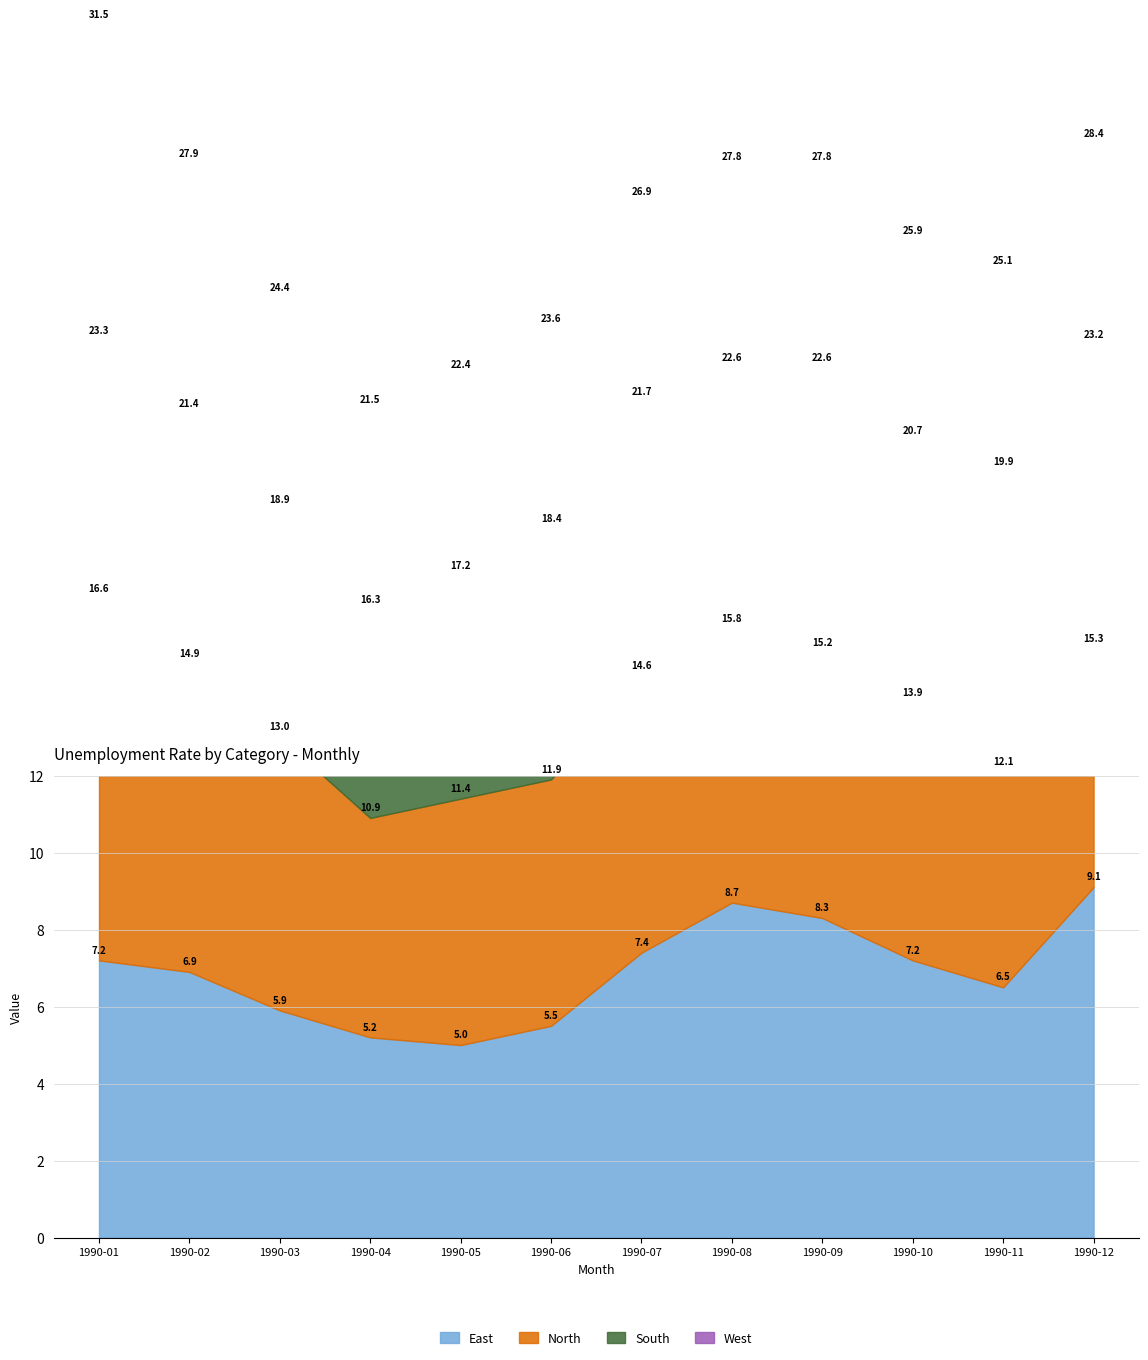

Between 1990-03 and 1990-11, which series saw the biggest shift?

South